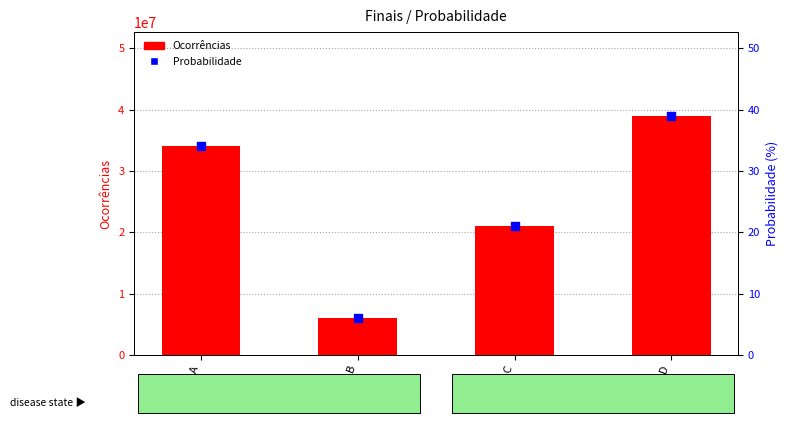

At which category is the sum across all series the highest?

Final D